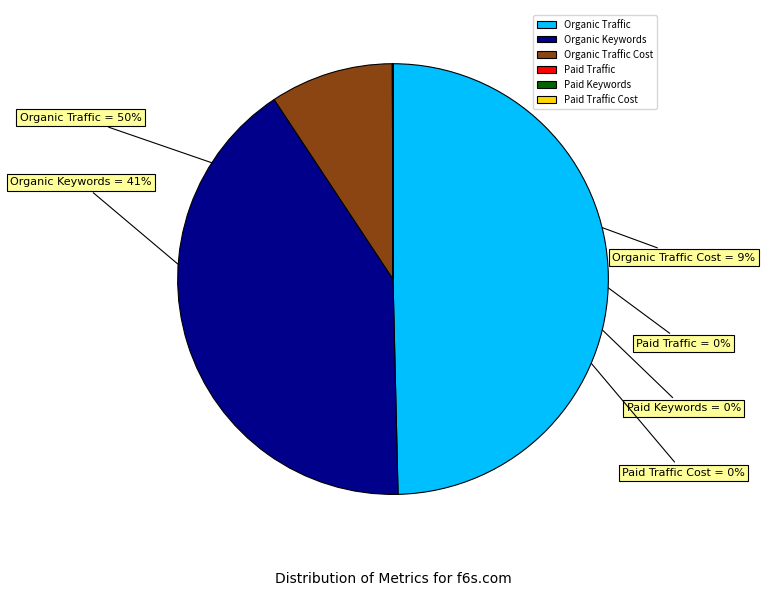

To the nearest percent, what is the difference between the largest and smallest slice percentages?

50%